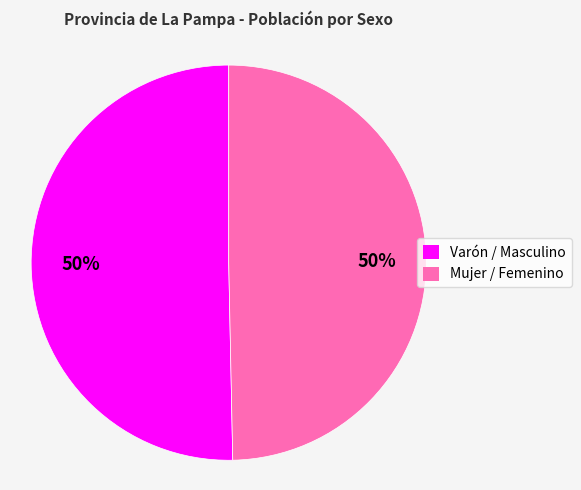

To the nearest percent, what is the combined percentage of Mujer / Femenino and Varón / Masculino?

100%